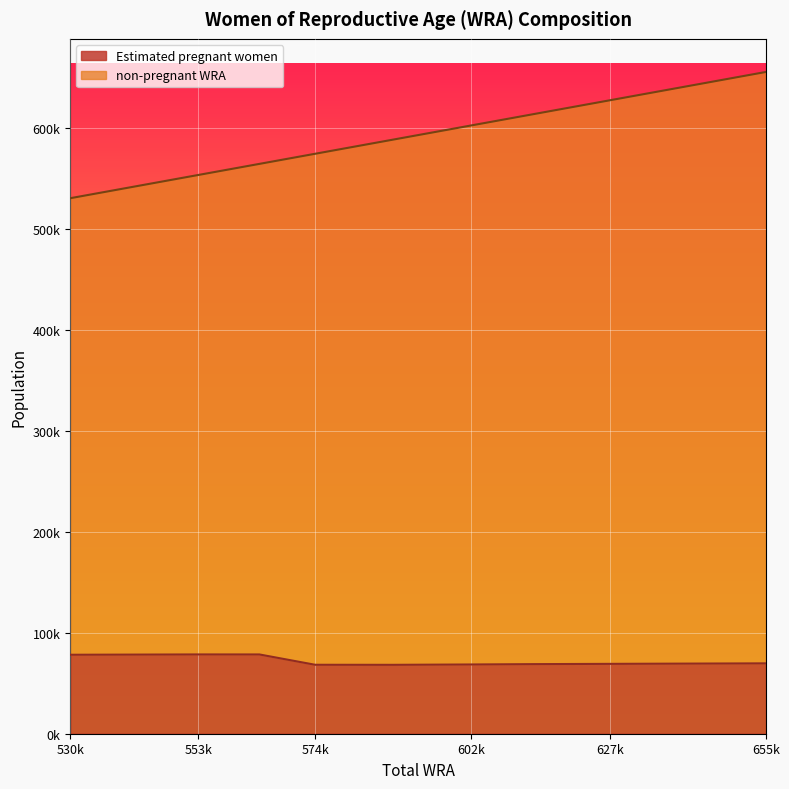

Where does the Estimated pregnant women series first go above 69412?

530k